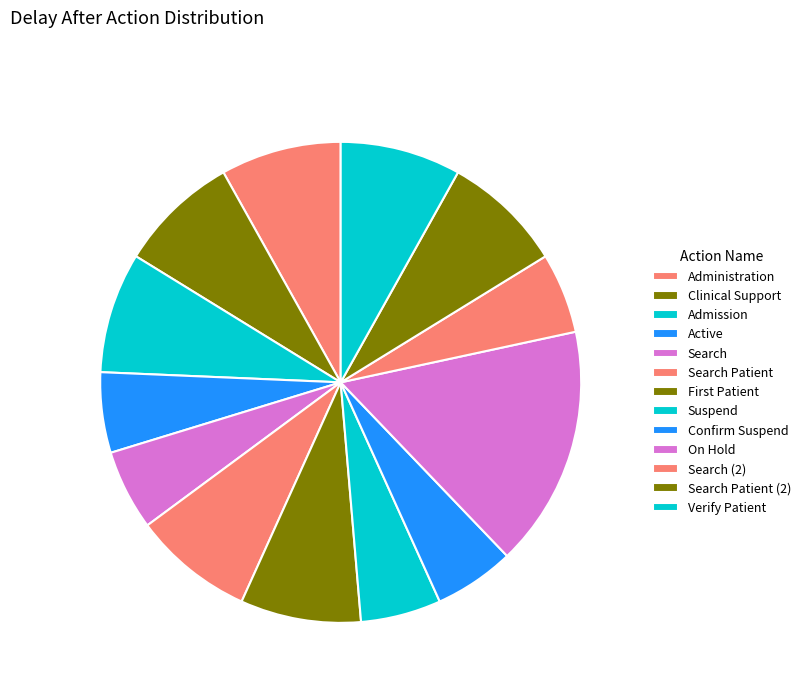

How many segments does this pie chart have?

13